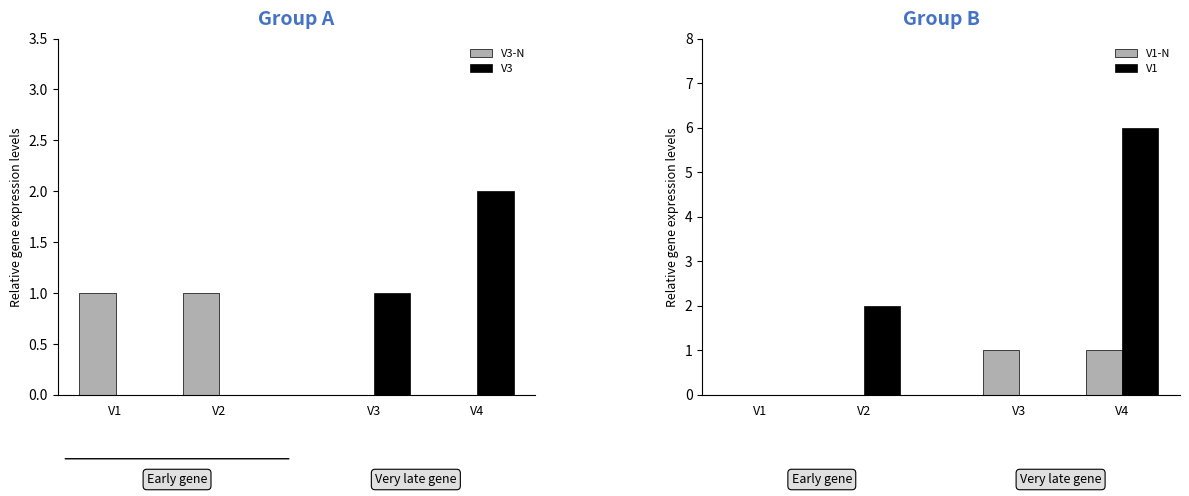

Rank the series at V1 from lowest to highest value.

V3, V1-N, V1, V3-N